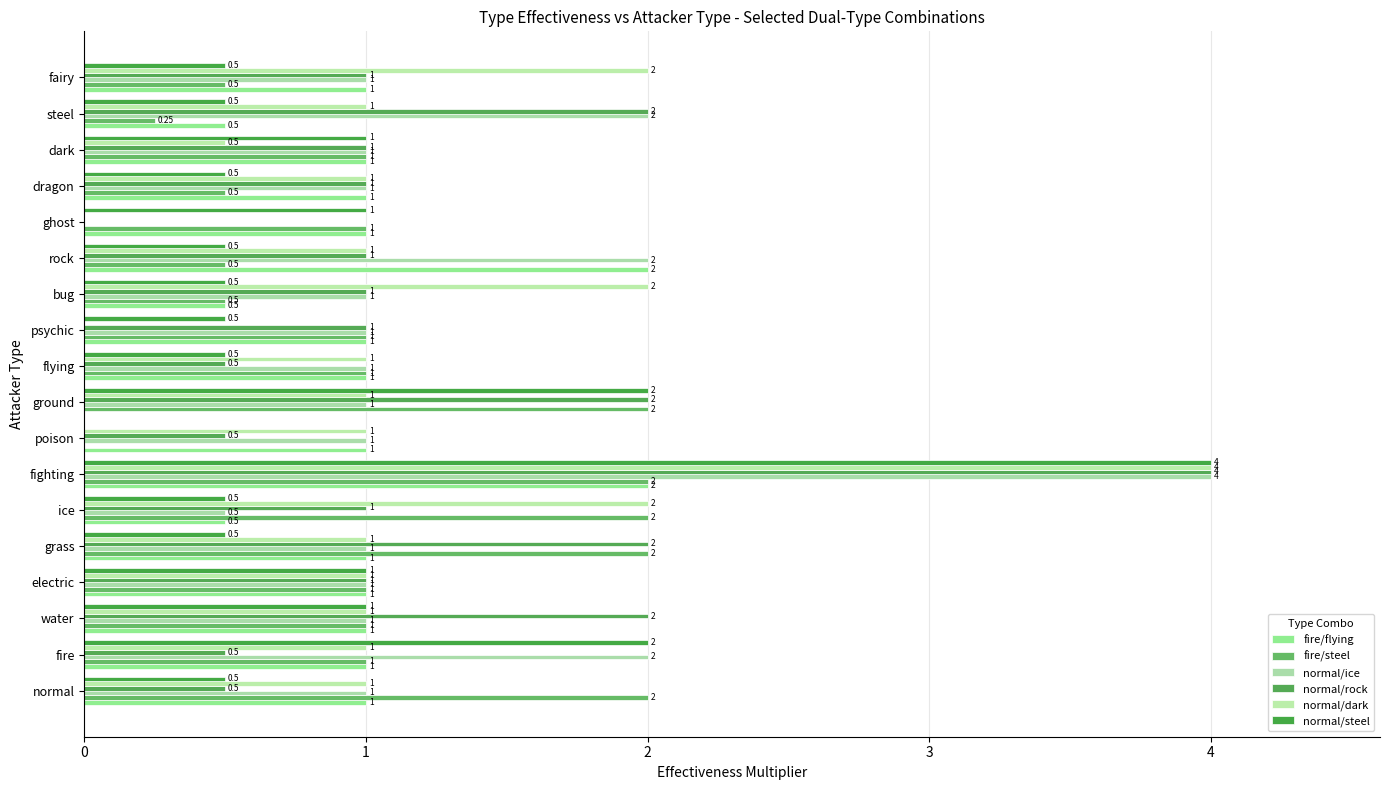

How many distinct data groups are displayed?

6